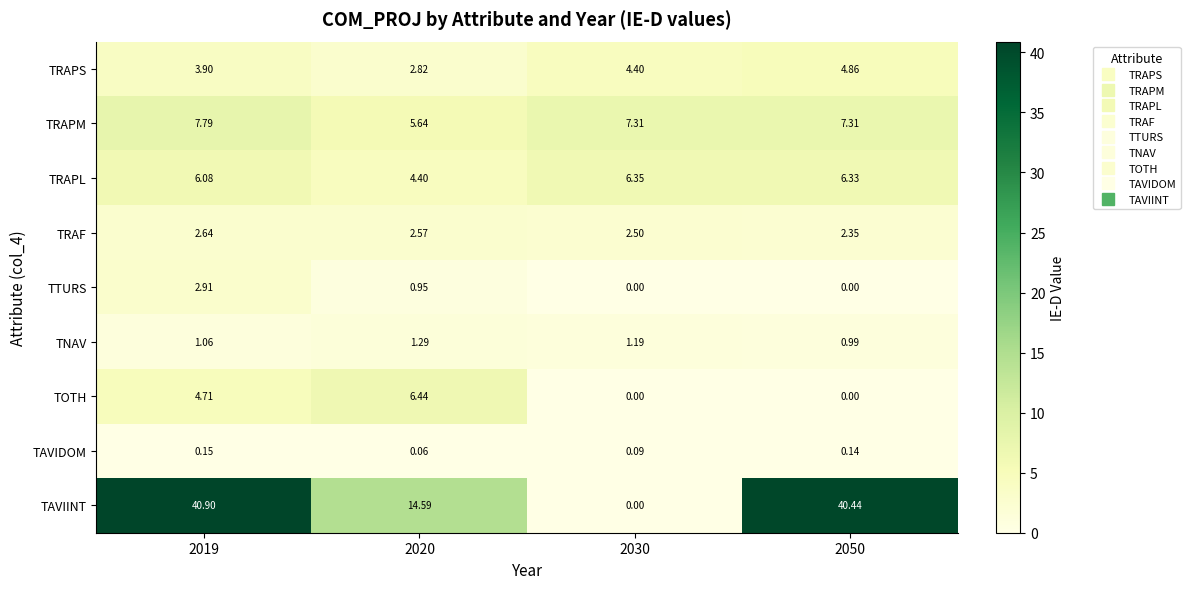

Rank the series by their maximum value, from highest to lowest.

TAVIINT, TRAPM, TOTH, TRAPL, TRAPS, TTURS, TRAF, TNAV, TAVIDOM